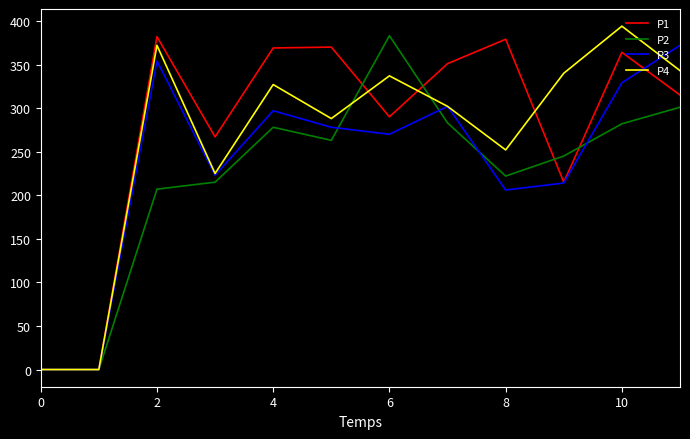

What is the maximum value shown in the chart?

394